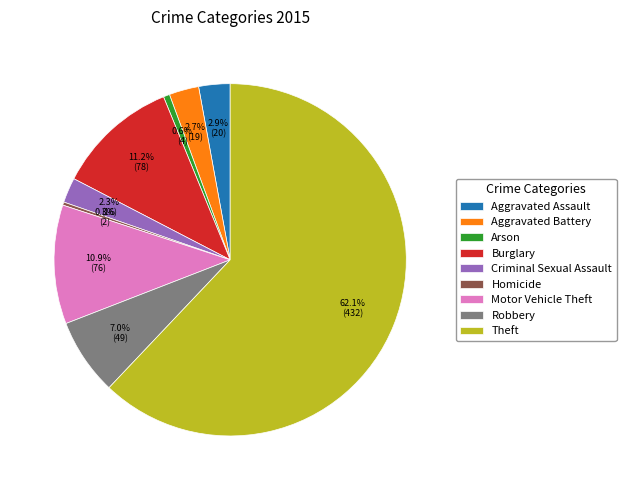

To the nearest percent, what is the difference between the largest and smallest slice percentages?

62%